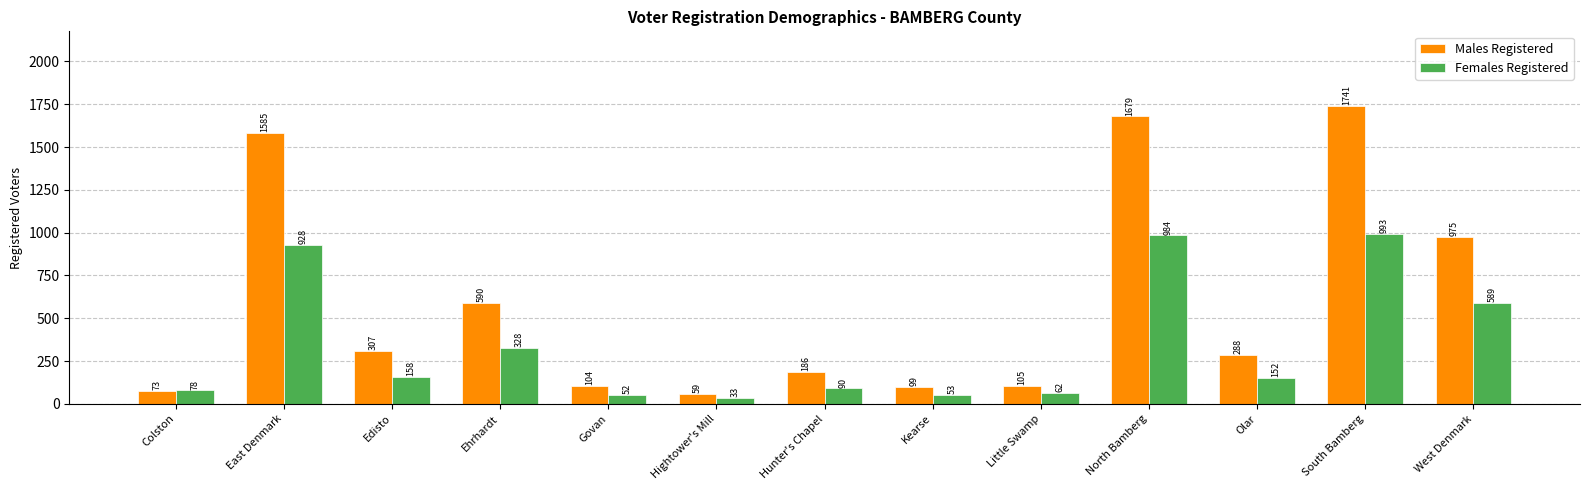

Reading left to right, transcribe all the data shown in this chart.

Males Registered: Colston=73	East Denmark=1585	Edisto=307	Ehrhardt=590	Govan=104	Hightower's Mill=59	Hunter's Chapel=186	Kearse=99	Little Swamp=105	North Bamberg=1679	Olar=288	South Bamberg=1741	West Denmark=975
Females Registered: Colston=78	East Denmark=928	Edisto=158	Ehrhardt=328	Govan=52	Hightower's Mill=33	Hunter's Chapel=90	Kearse=53	Little Swamp=62	North Bamberg=984	Olar=152	South Bamberg=993	West Denmark=589